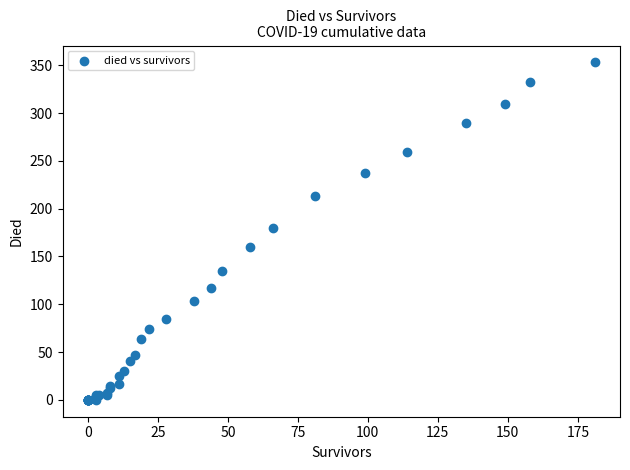

What Y value in the scatter plot is closest to 176?

180